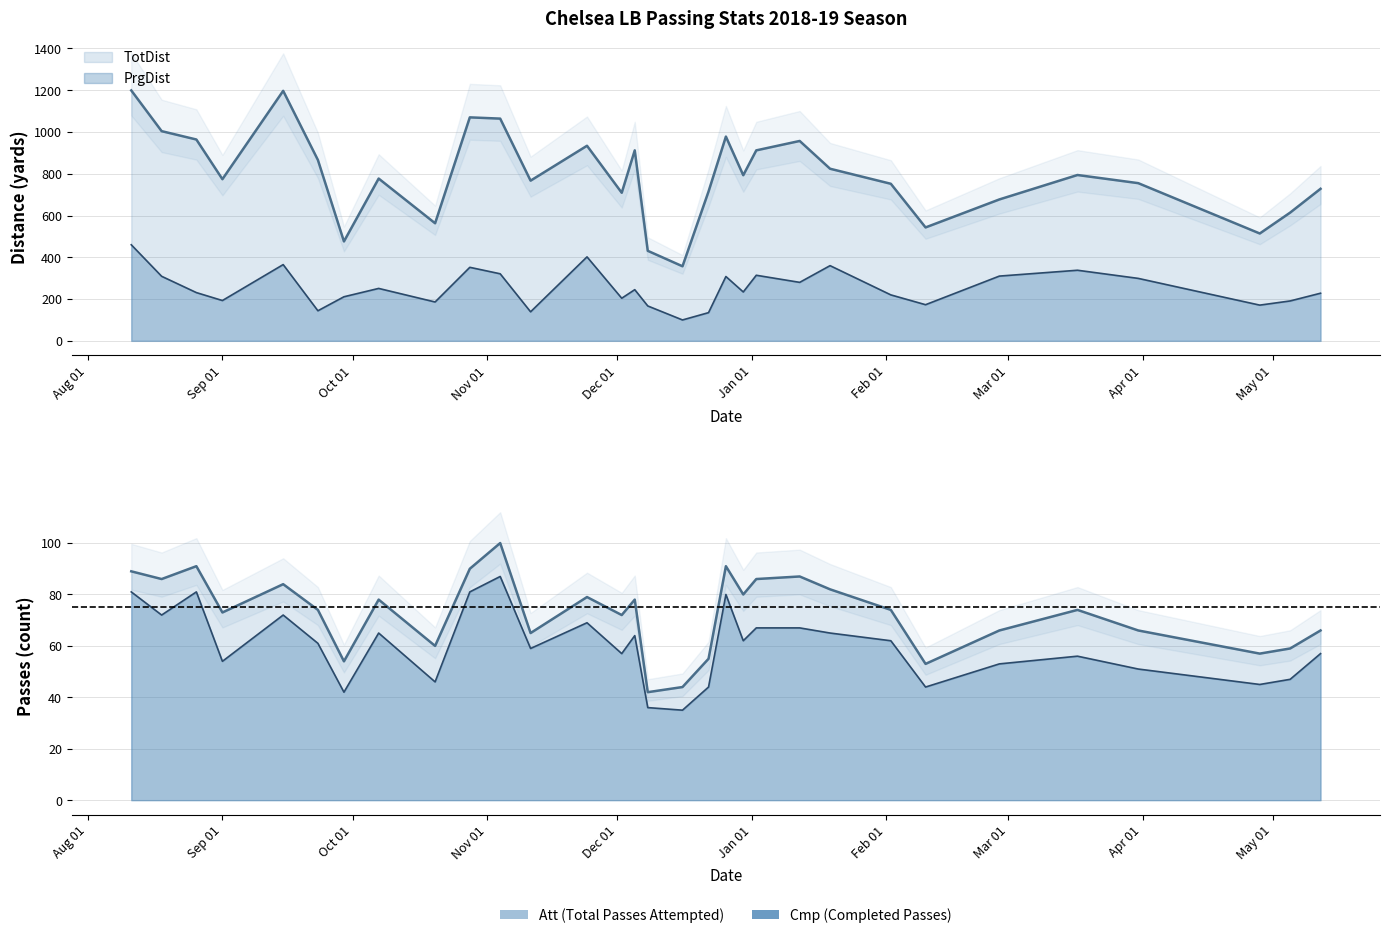

Rank the series at 2018-08-11 from highest to lowest value.

TotDist, PrgDist, Att, Cmp